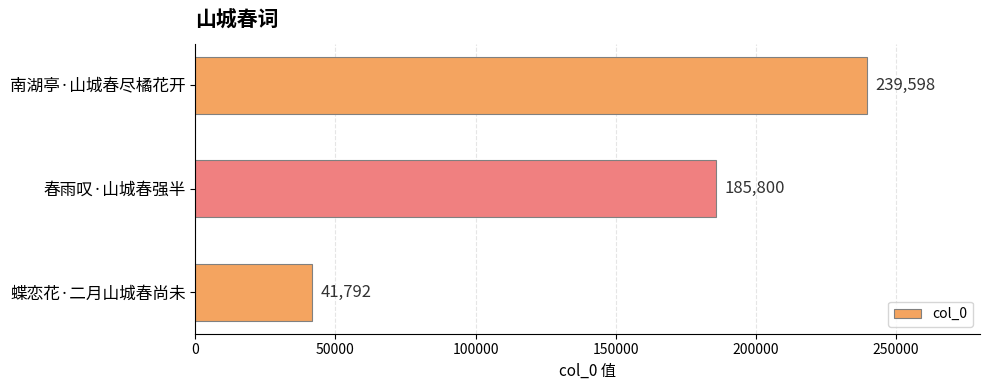

List the labels in order of value, largest first.

南湖亭·山城春尽橘花开, 春雨叹·山城春强半, 蝶恋花·二月山城春尚未